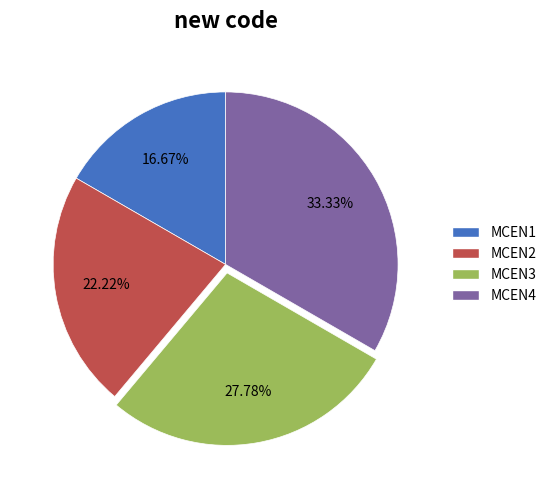

Between MCEN4 and MCEN2, which is larger?

MCEN4